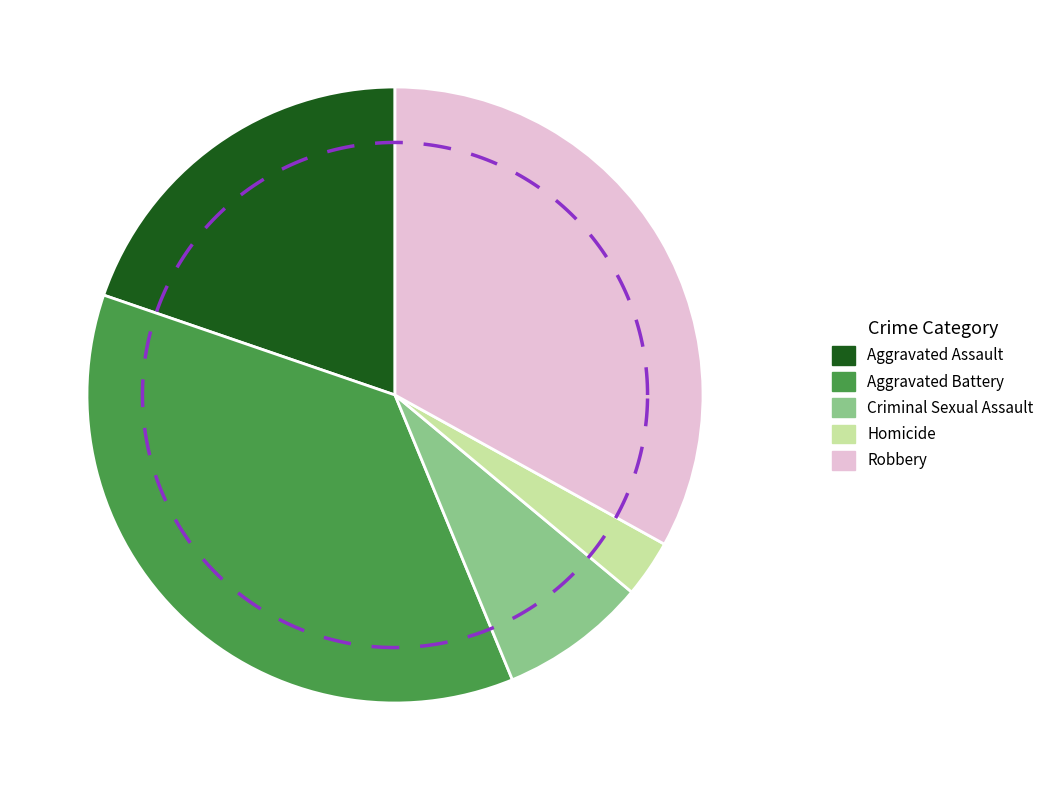

To the nearest percent, what is the difference between the Criminal Sexual Assault and Homicide slice percentages?

5%